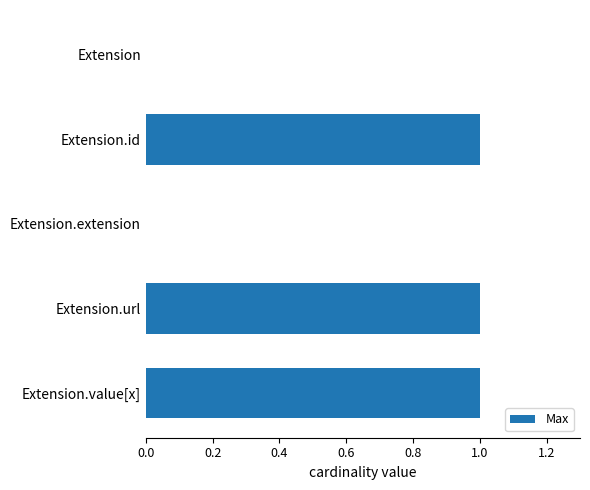

Is it true that the value at Extension.value[x] is 2?

False